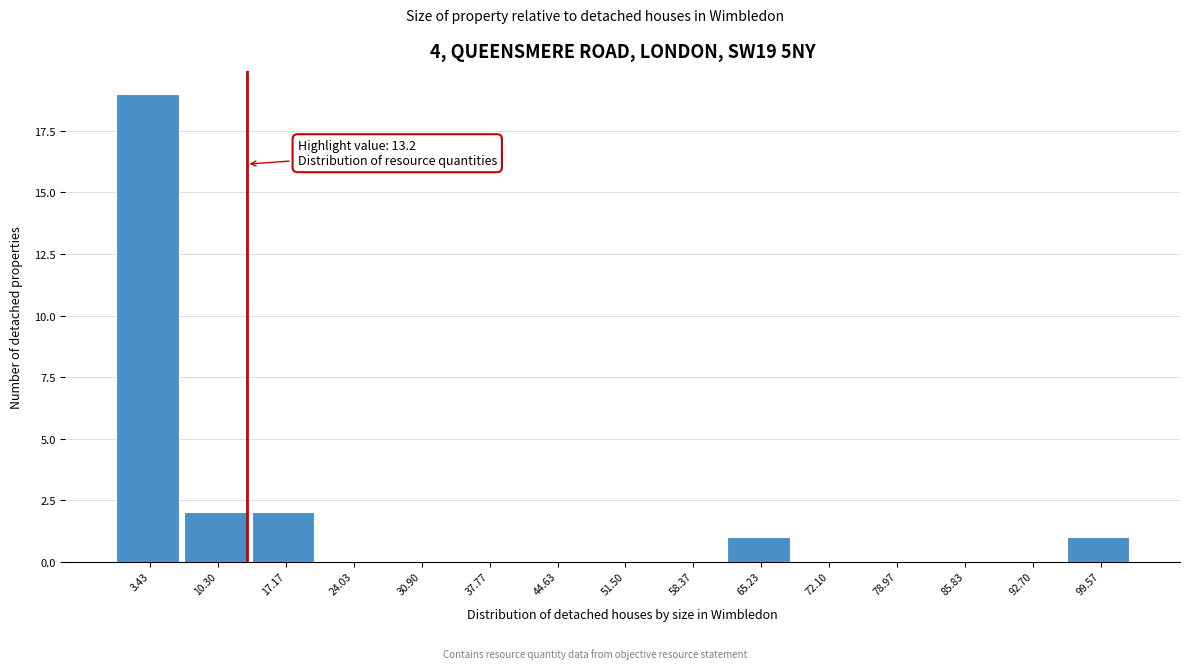

Over which range of the x-axis is the bar tallest?

0 to 7